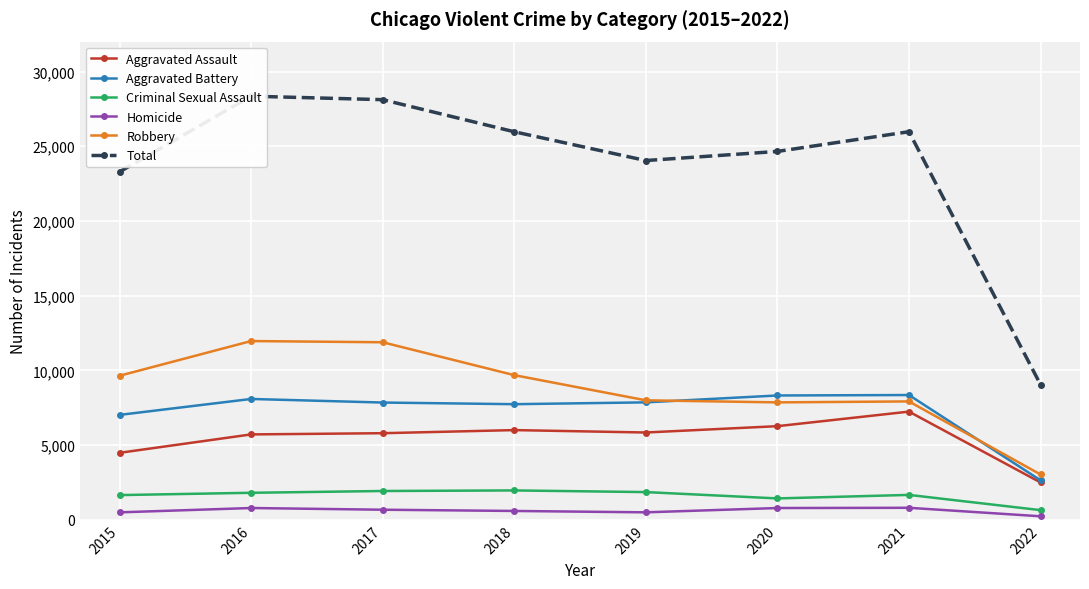

Rank the series by their maximum value, from highest to lowest.

Total, Robbery, Aggravated Battery, Aggravated Assault, Criminal Sexual Assault, Homicide